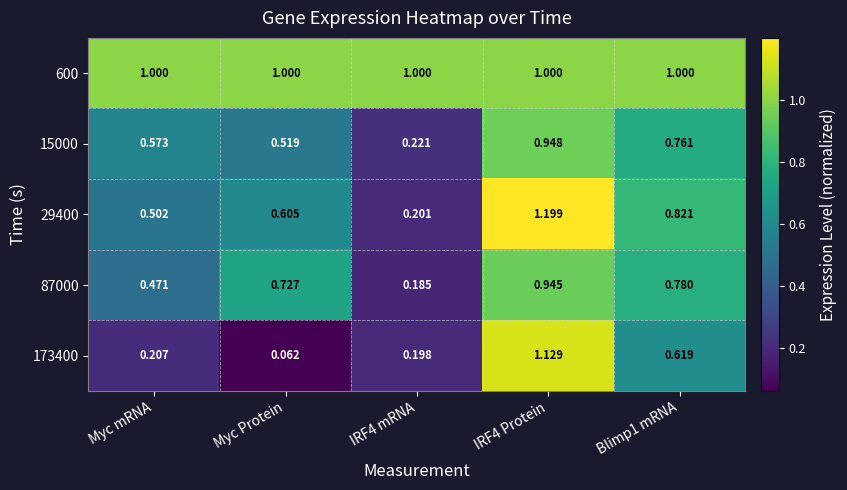

What is the spread (max minus min) of values at Blimp1 mRNA?

0.4